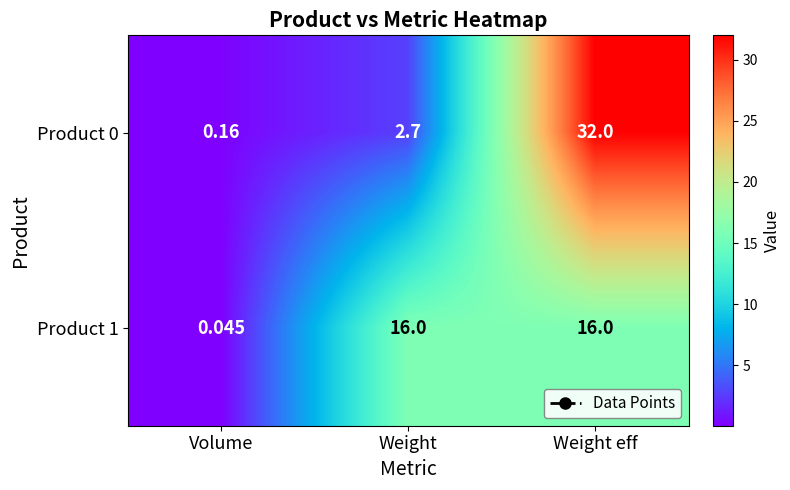

Which label corresponds to the largest value in the chart?

Weight eff